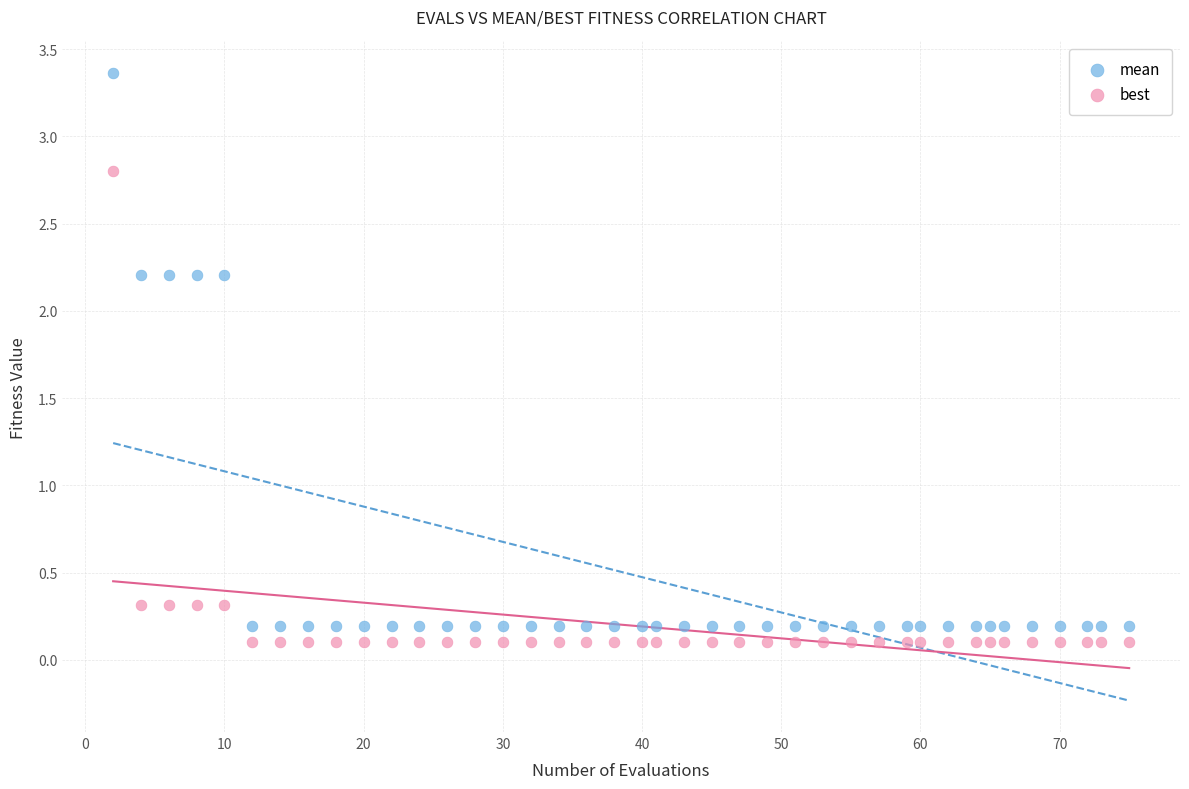

Which series reaches the maximum Y coordinate?

mean